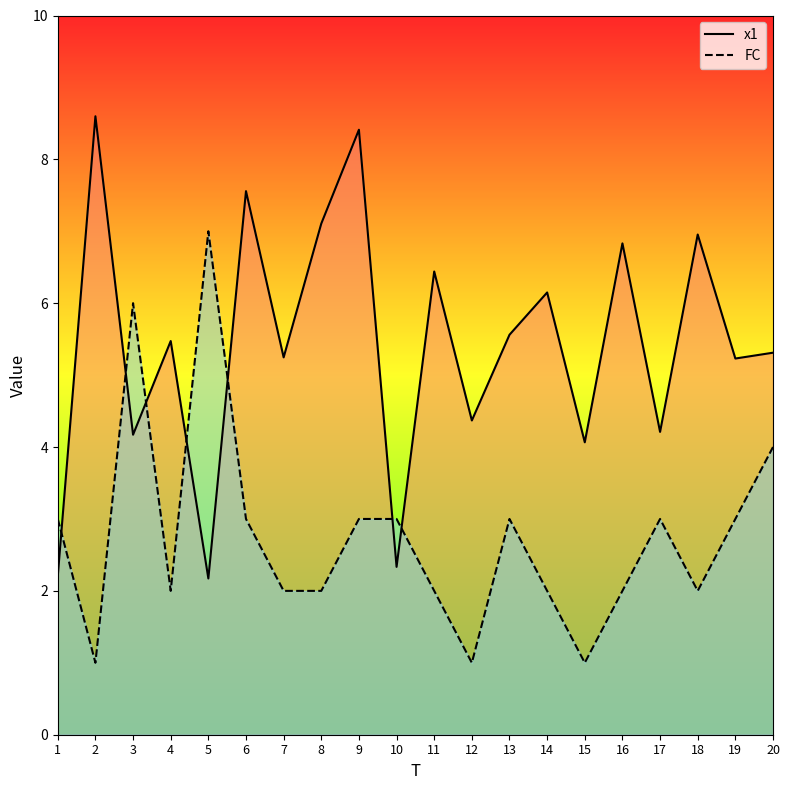

In FC, how many points are higher than both neighbors (excluding endpoints)?

4